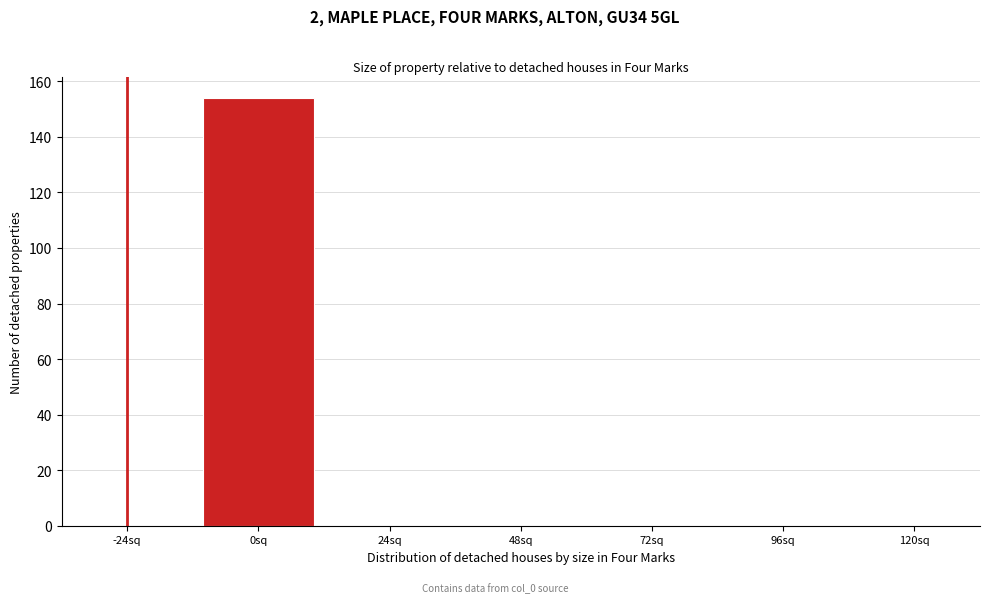

Reading right to left, transcribe all the data shown in this chart.

120sq=0	96sq=0	72sq=0	48sq=0	24sq=0	0sq=154	-24sq=0